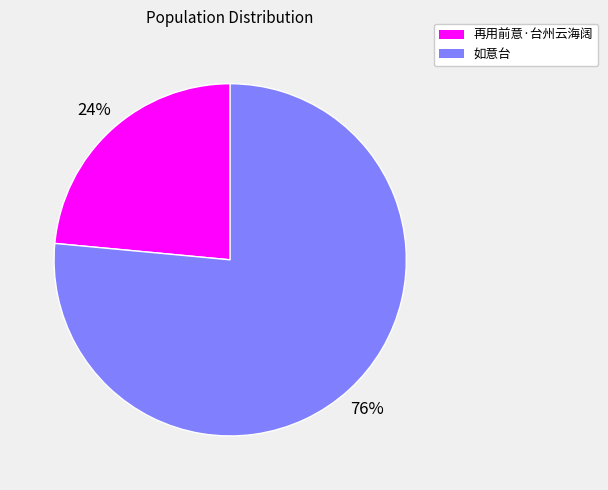

How many segments does this pie chart have?

2